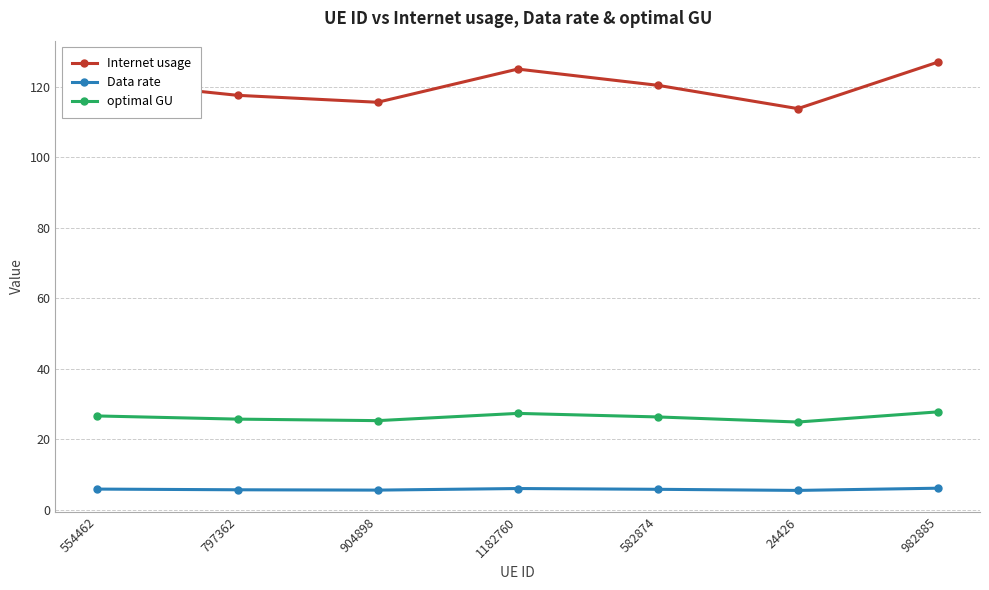

Which series has the widest spread of values?

Internet usage